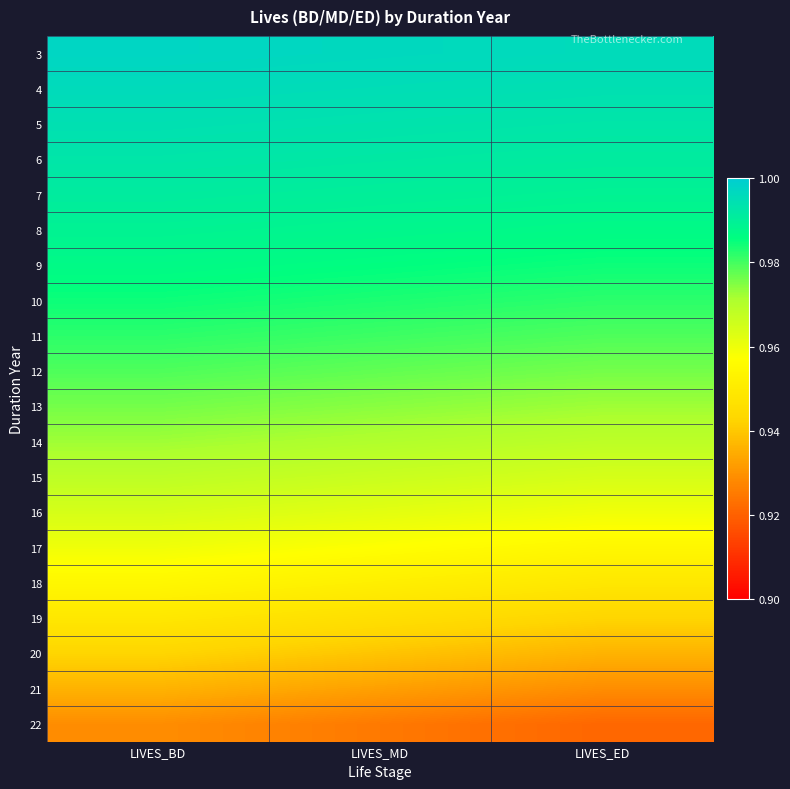

What is the total value across all series at LIVES_MD?

19.4